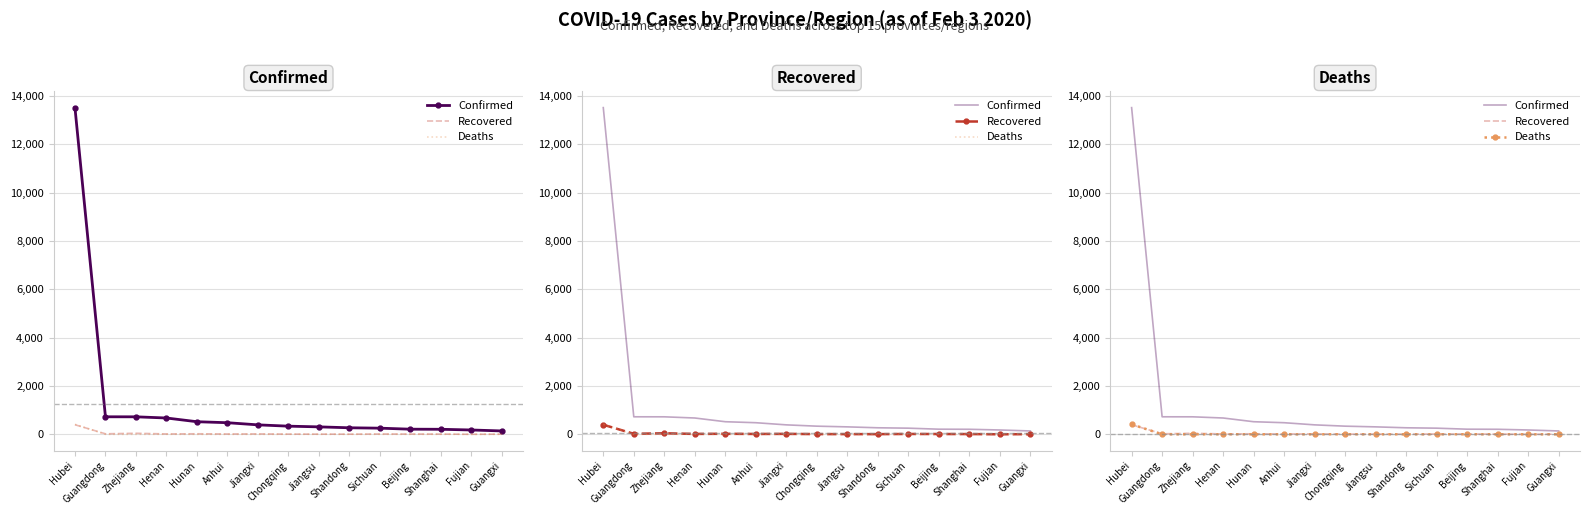

True or false: Recovered and Confirmed intersect in this chart.

False